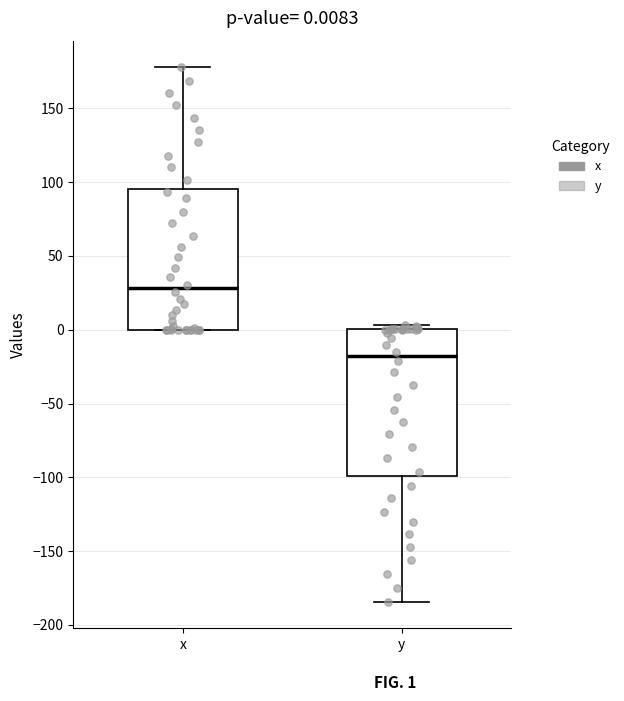

Which box has the highest median line?

x